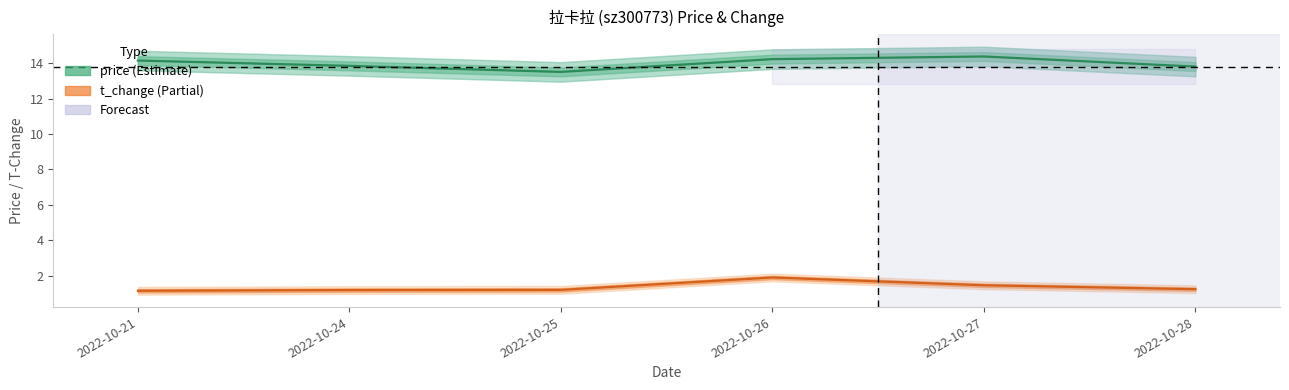

Reading left to right, extract all data points from this chart.

price: 2022-10-21=14.1	2022-10-24=13.8	2022-10-25=13.5	2022-10-26=14.2	2022-10-27=14.4	2022-10-28=13.8
t_change: 2022-10-21=1.2	2022-10-24=1.2	2022-10-25=1.2	2022-10-26=1.9	2022-10-27=1.5	2022-10-28=1.2